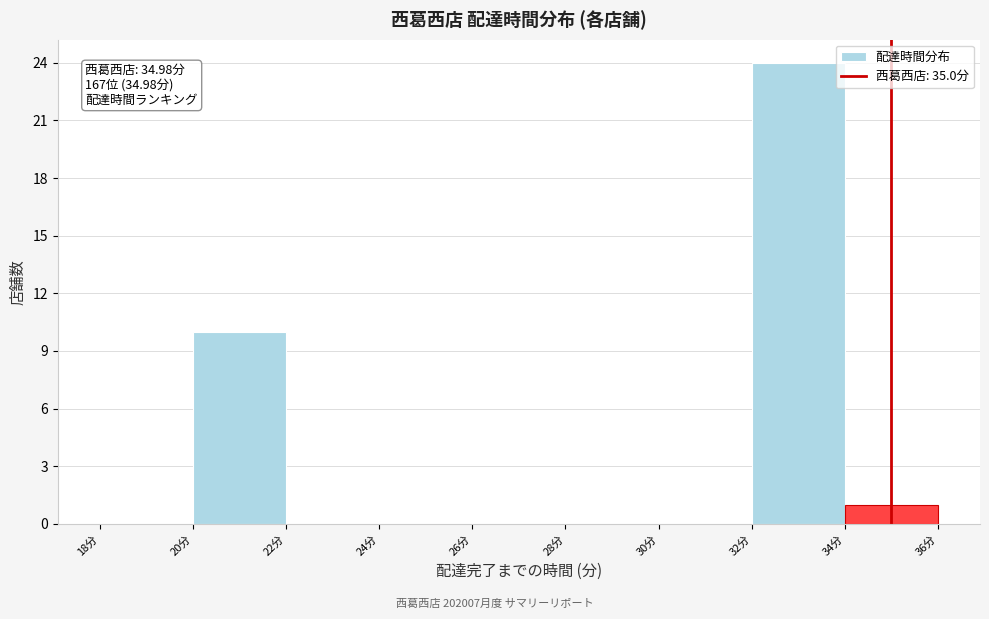

Over which range of the x-axis is the bar tallest?

32 to 34